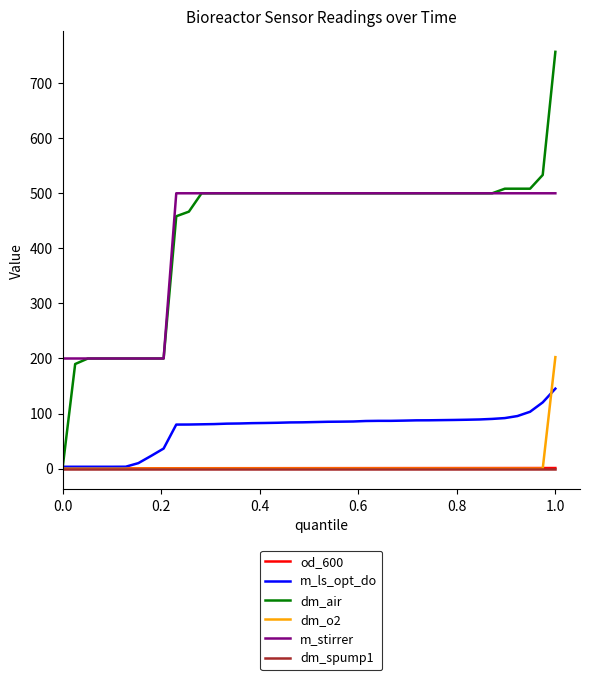

Is this an area chart (filled region under the line)?

No